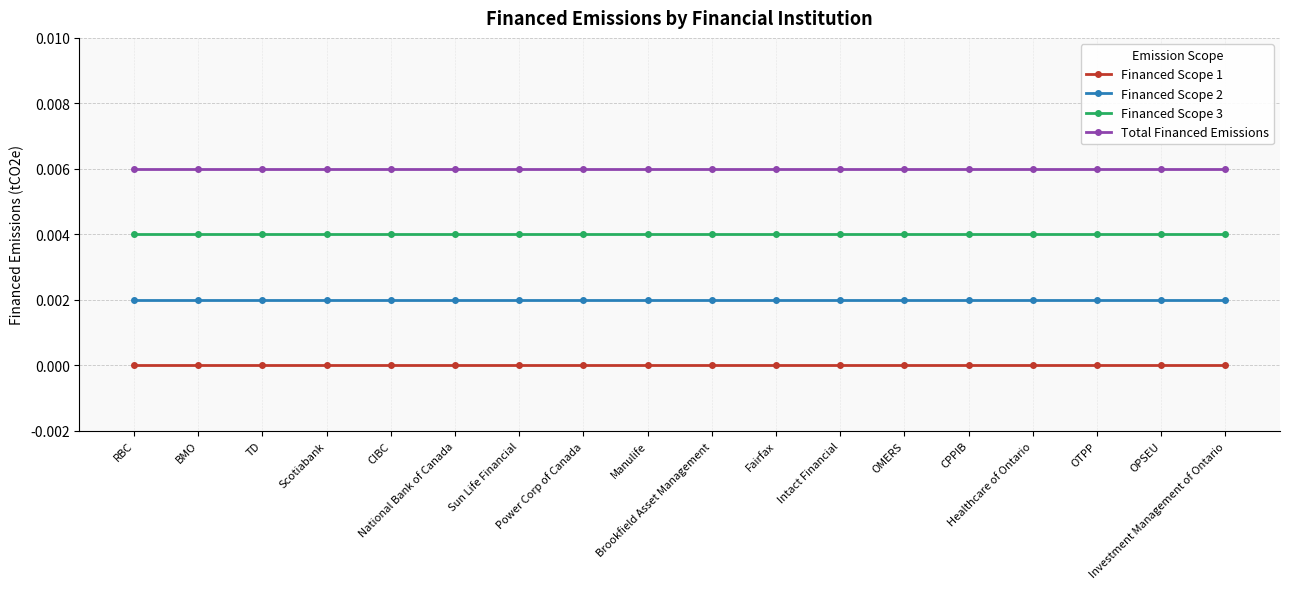

List the labels in order of Total Financed Emissions value, smallest first.

RBC, BMO, TD, Scotiabank, CIBC, National Bank of Canada, Sun Life Financial, Power Corp of Canada, Manulife, Brookfield Asset Management, Fairfax, Intact Financial, OMERS, CPPIB, Healthcare of Ontario, OTPP, OPSEU, Investment Management of Ontario